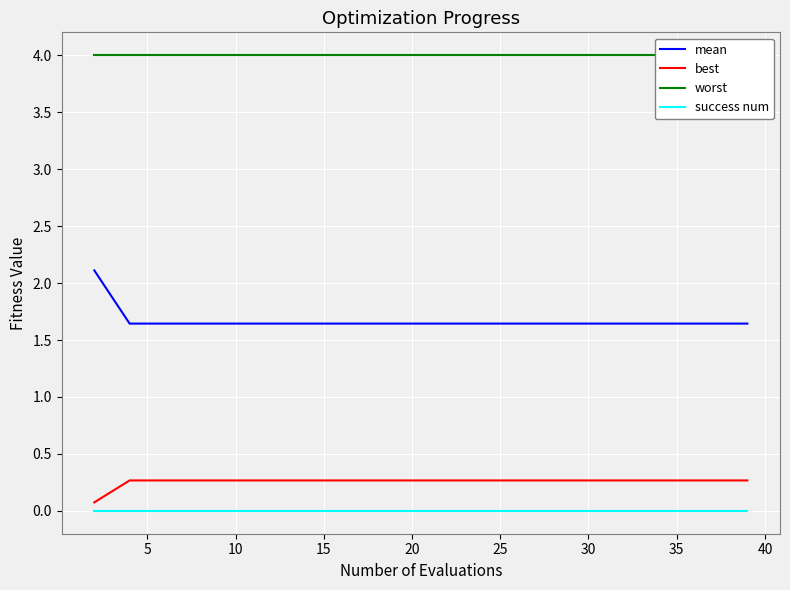

True or false: best and success num cross at least once.

False